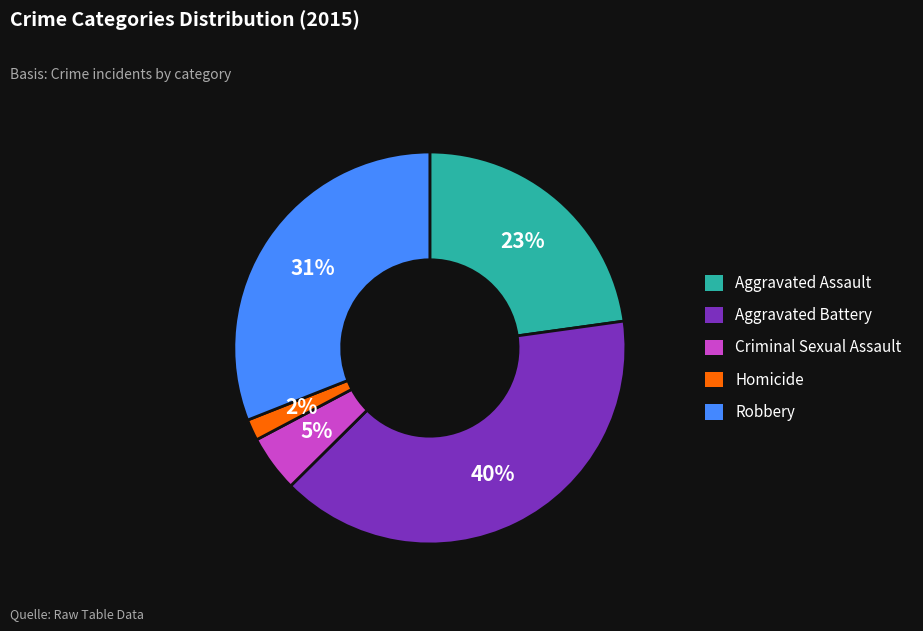

Rank the categories by value from highest to lowest.

Aggravated Battery, Robbery, Aggravated Assault, Criminal Sexual Assault, Homicide